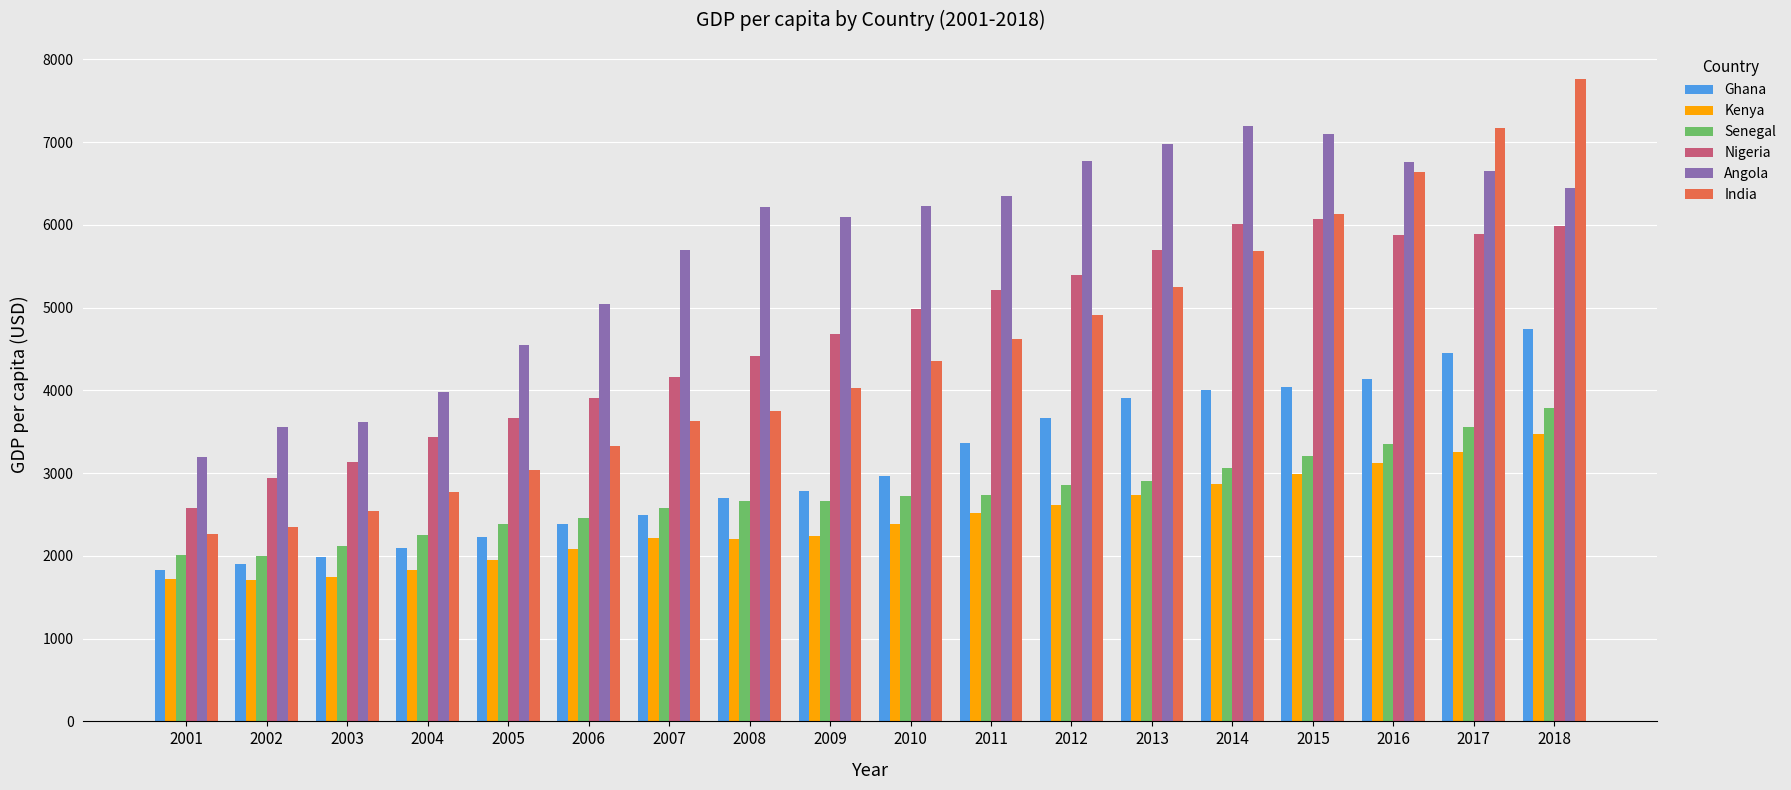

How many bars are there in each group?

6